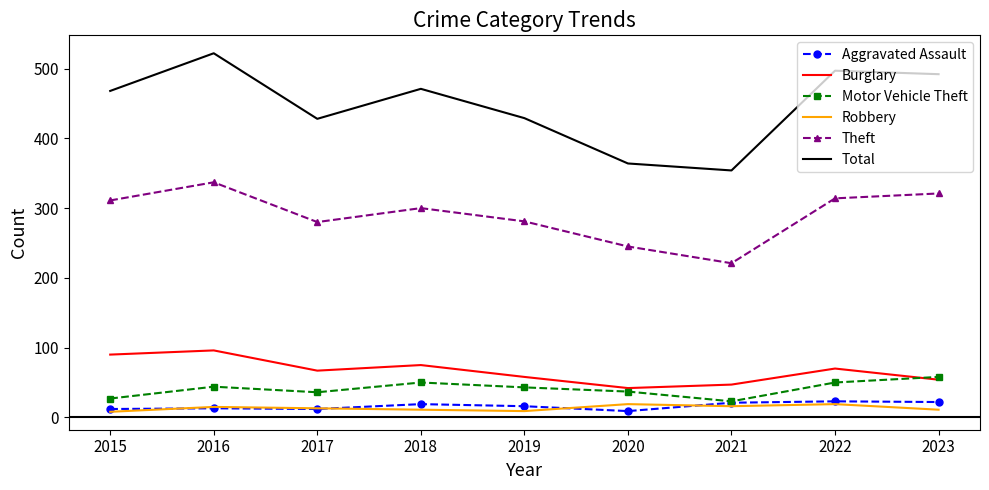

True or false: Total and Burglary intersect in this chart.

False